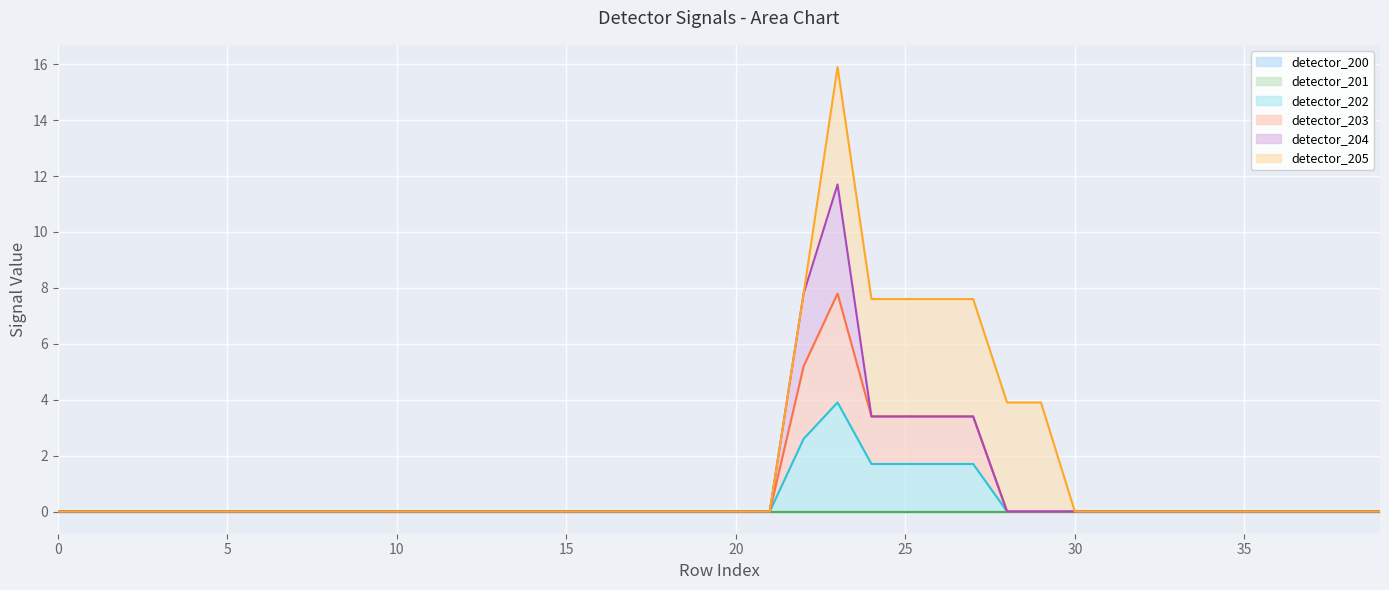

In detector_205 line, how many points are higher than both neighbors (excluding endpoints)?

1